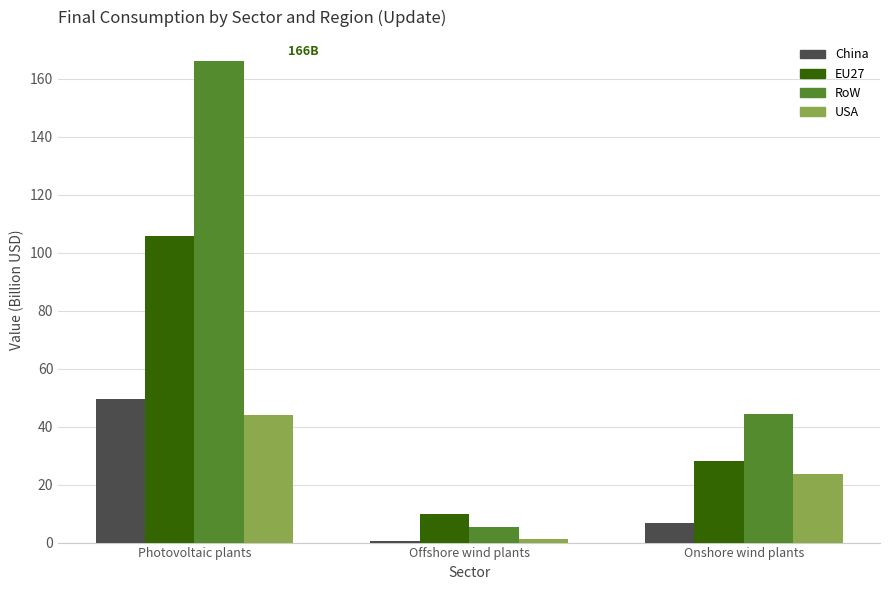

Where does the USA series first go above 23?

Photovoltaic plants